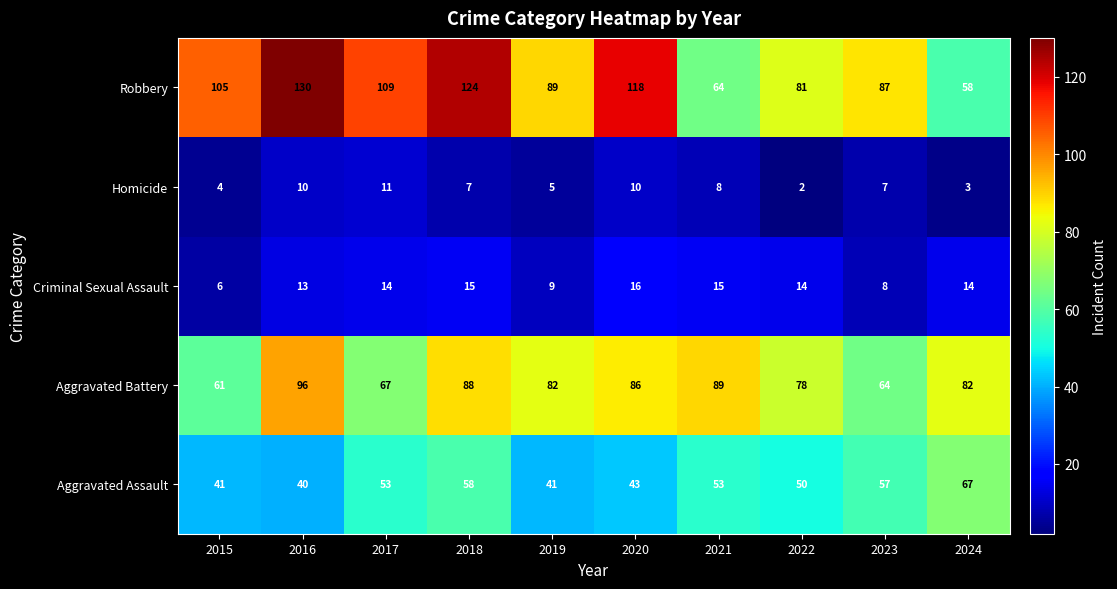

List the series in order of their peak value, lowest first.

Homicide, Criminal Sexual Assault, Aggravated Assault, Aggravated Battery, Robbery